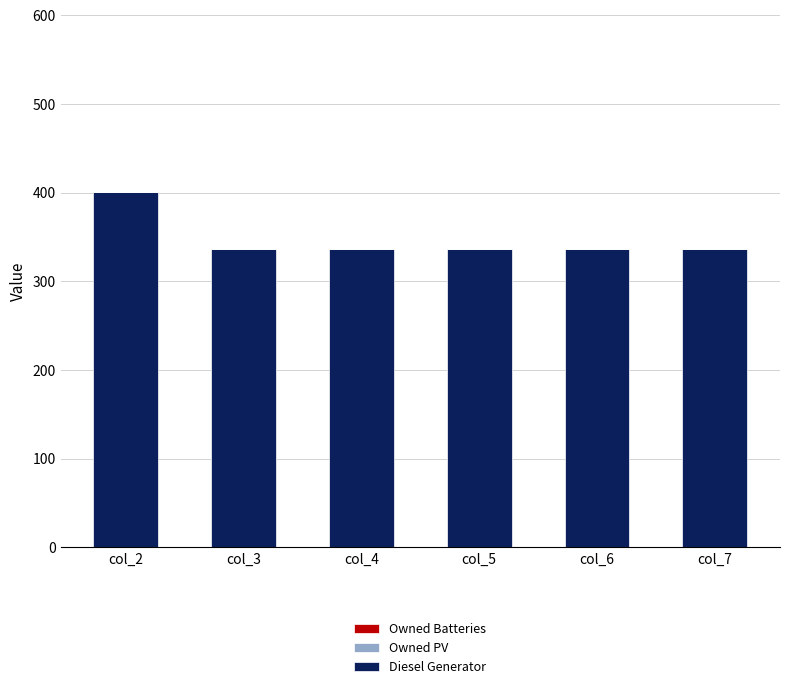

The value at col_6 is 208. True or false?

False